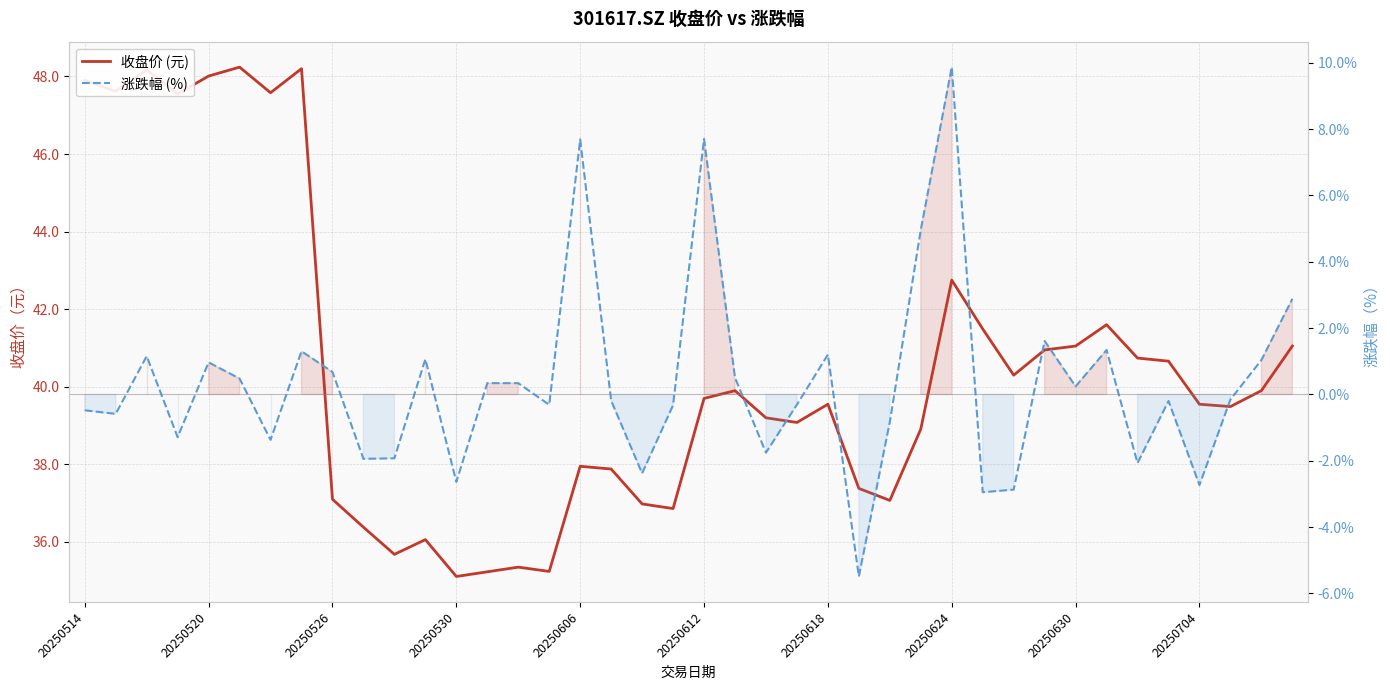

In 收盘价 (元), how many points are higher than both neighbors (excluding endpoints)?

10